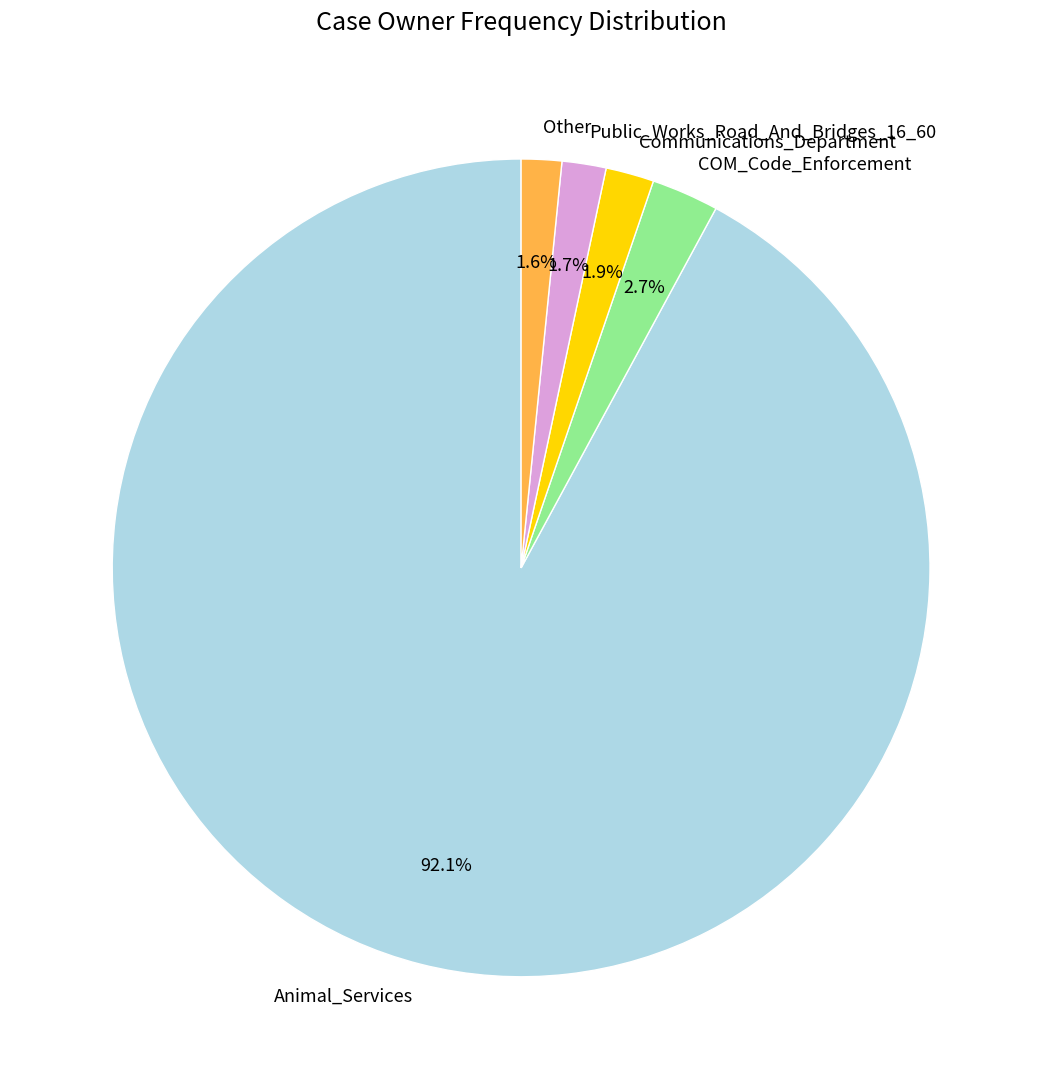

What is the ratio of the value at Public_Works_Road_And_Bridges_16_60 to the value at Communications_Department?

0.9